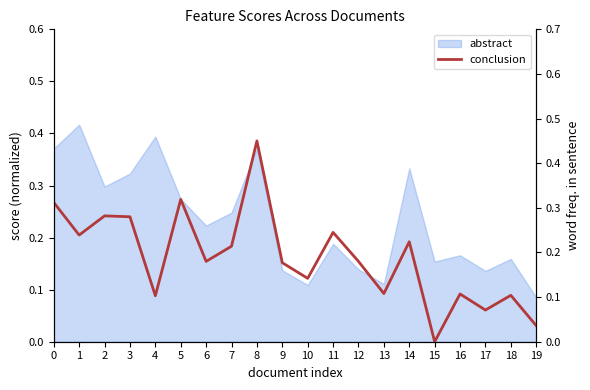

Reading right to left, list all the values displayed in this chart.

19=0.0	18=0.1	17=0.1	16=0.1	15=0.0	14=0.2	13=0.1	12=0.2	11=0.2	10=0.1	9=0.2	8=0.5	7=0.2	6=0.2	5=0.3	4=0.1	3=0.3	2=0.3	1=0.2	0=0.3